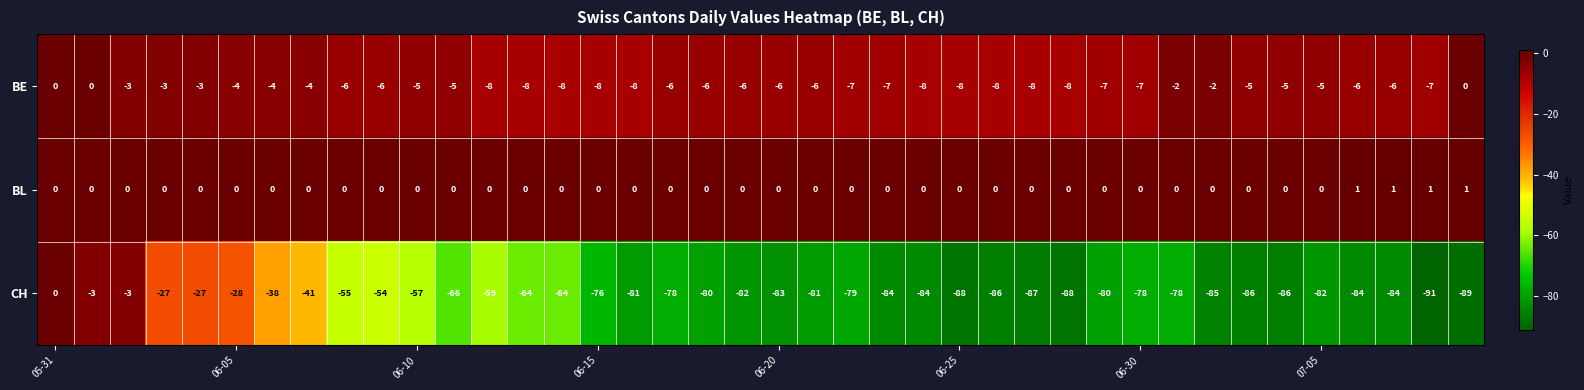

Which series has the widest spread of values?

CH